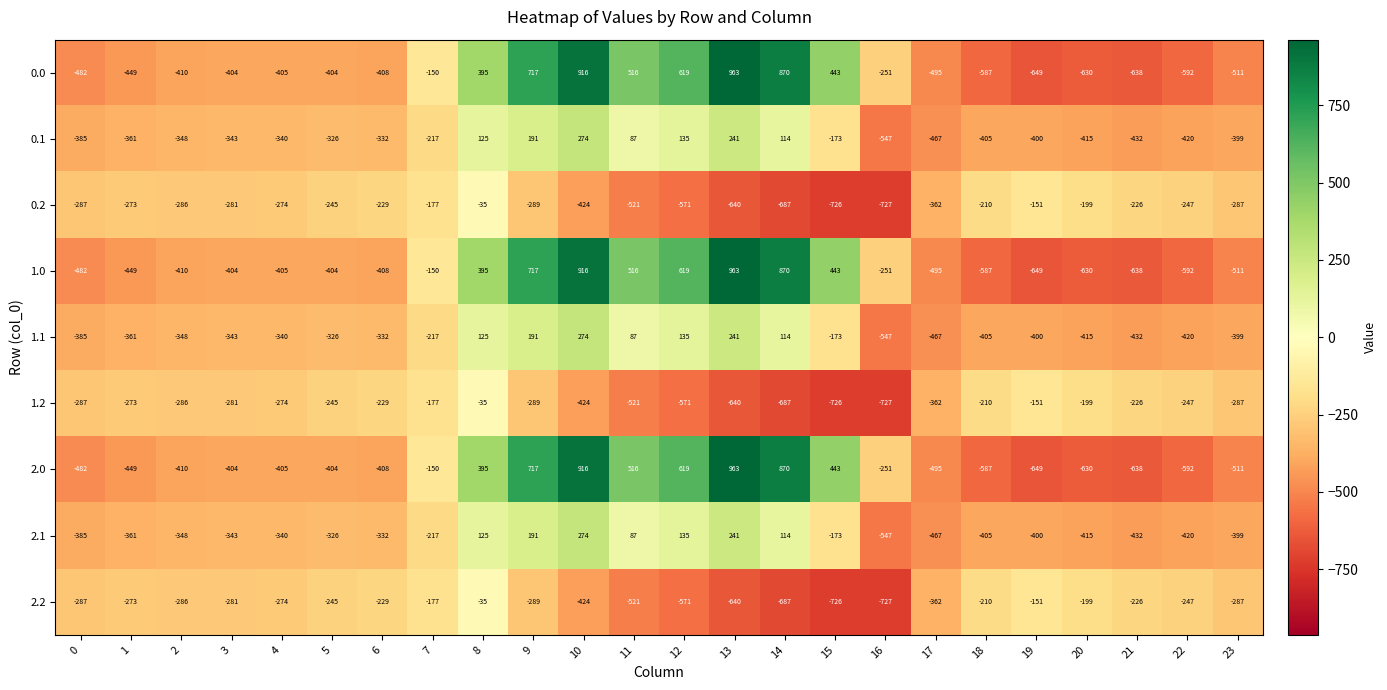

The 2.1 series shows 484 at 10. True or false?

False